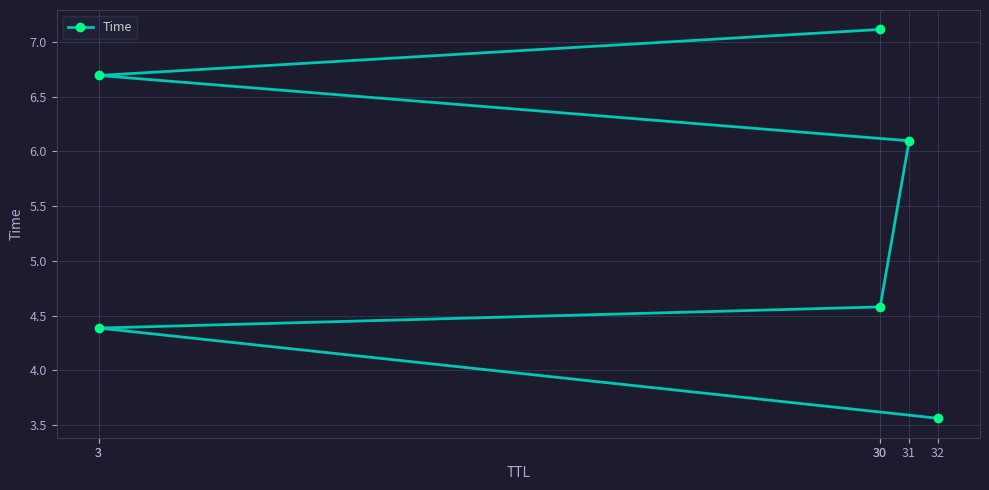

Reading left to right, what are all the values shown in this chart?

3.6	4.4	4.6	6.1	6.7	7.1